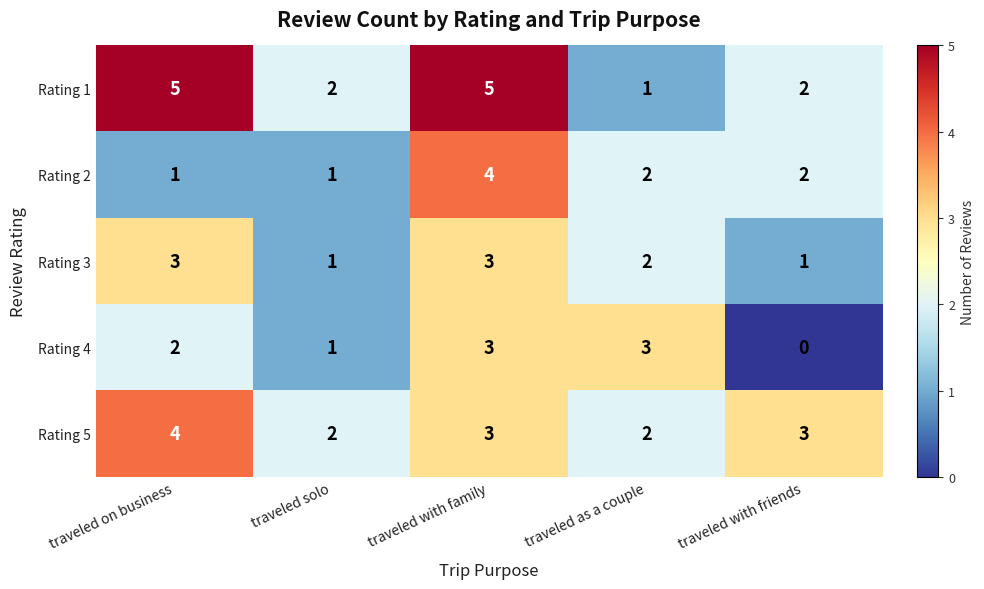

Which series has the largest total across all categories?

Rating 1